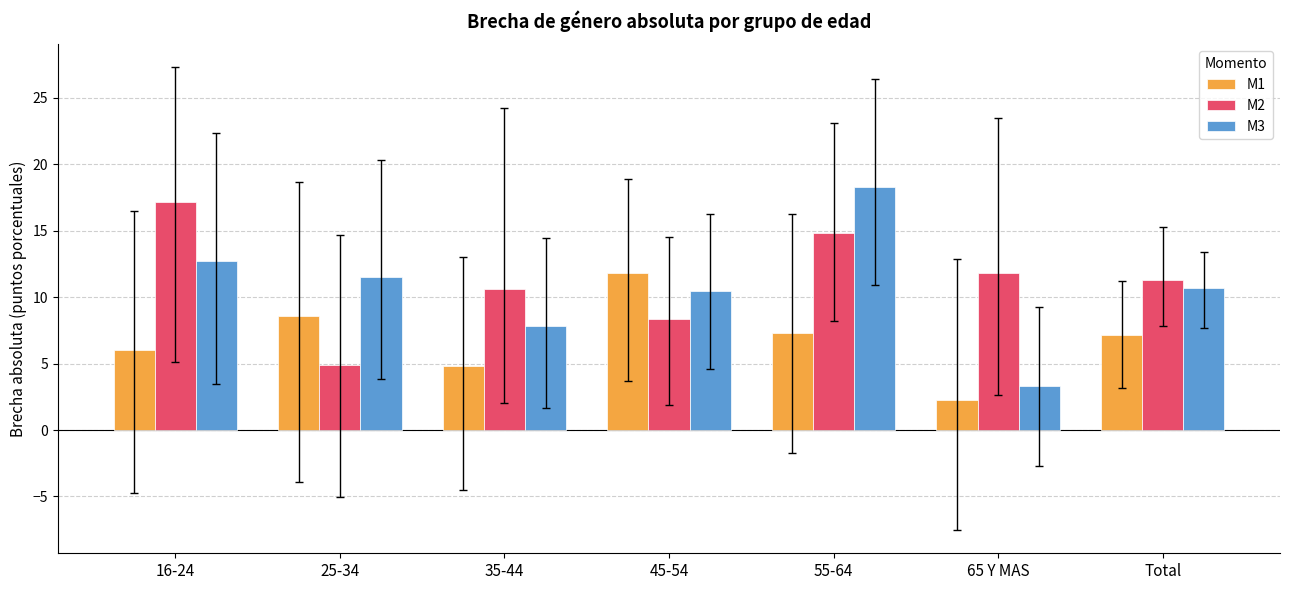

At which category is the sum across all series the highest?

55-64